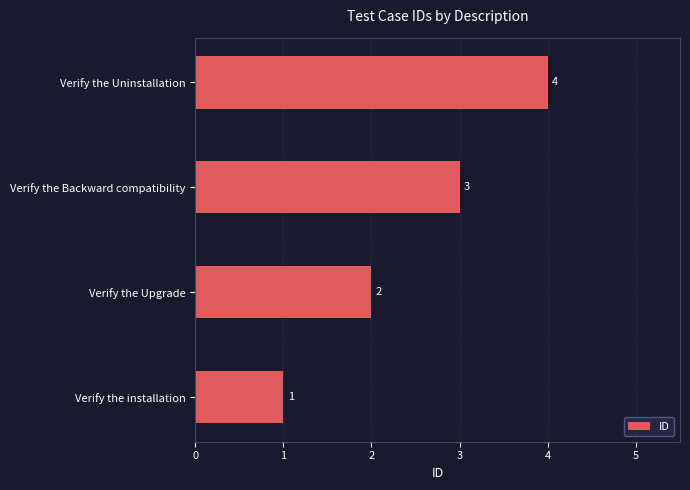

The chart shows a value of 4 at Verify the Uninstallation. True or false?

True